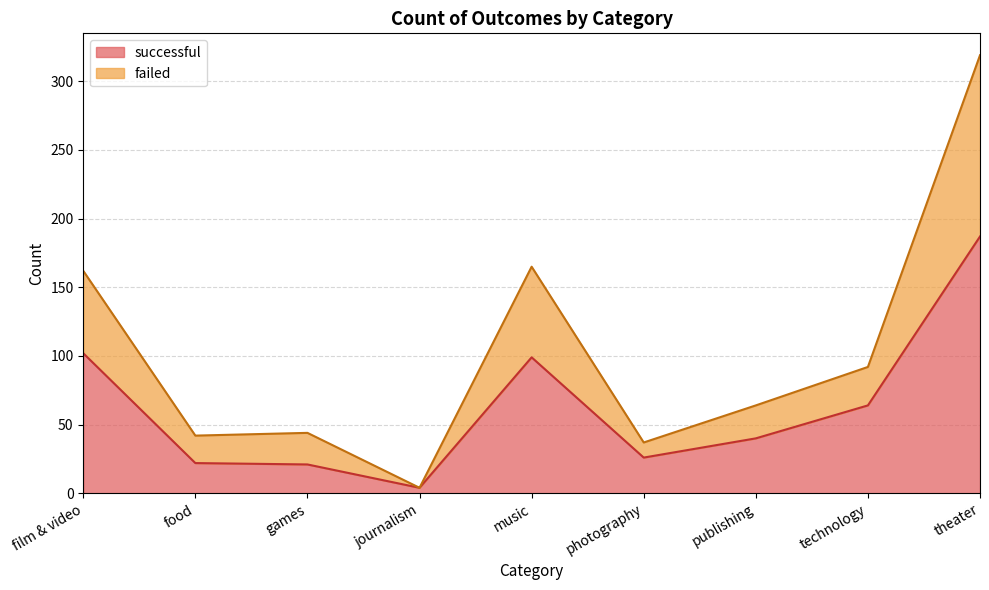

What is the label of the 4th point from the left?

journalism